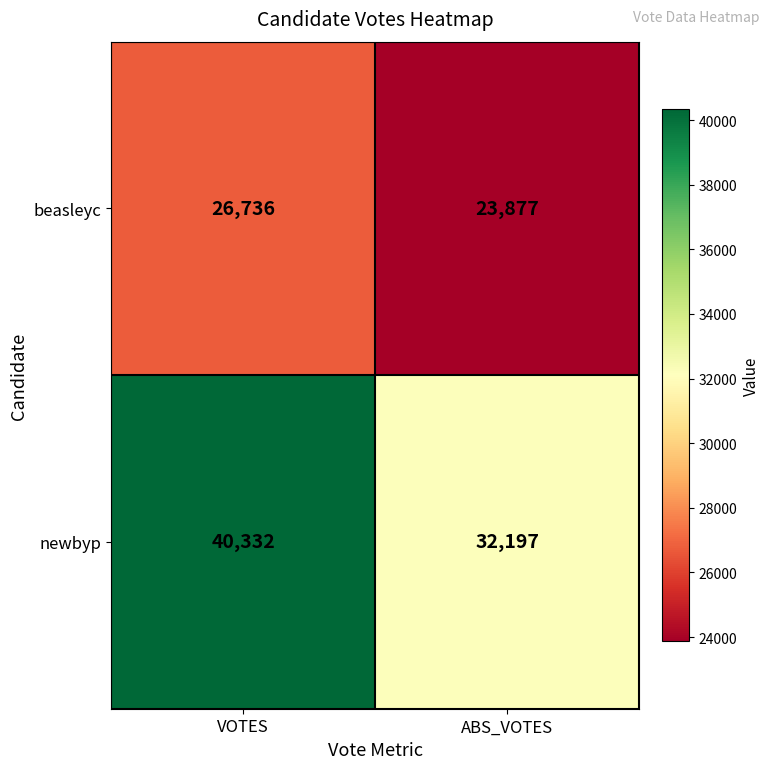

Which series has the largest range (max minus min)?

newbyp